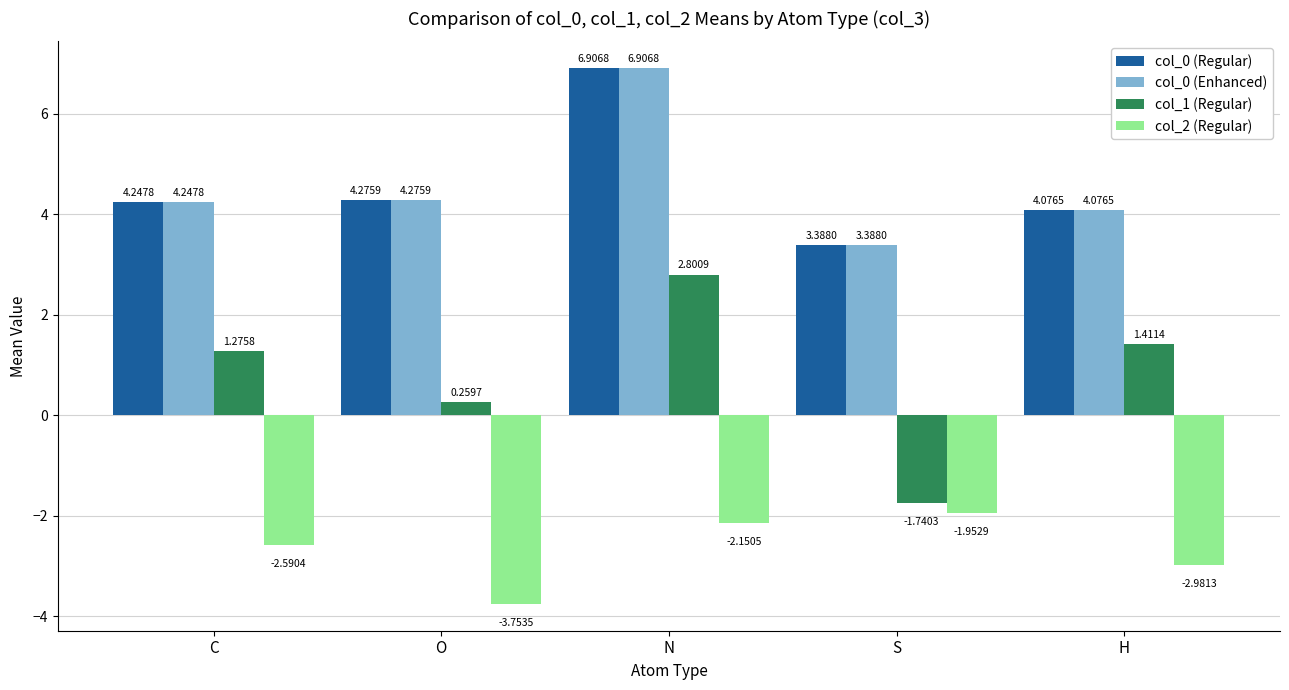

List the labels in order of col_0 (Enhanced) value, smallest first.

S, H, C, O, N